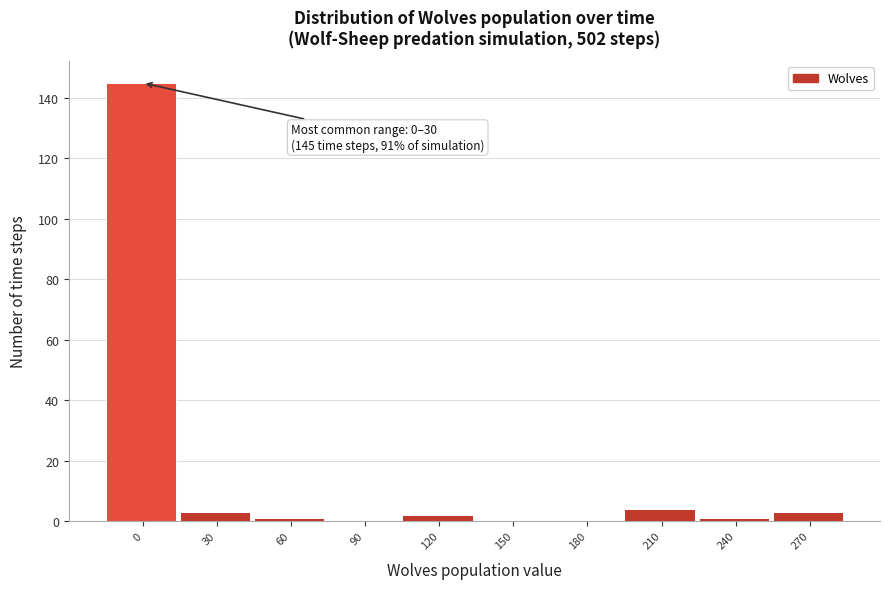

Reading left to right, extract all data points from this chart.

0=145	30=3	60=1	90=0	120=2	150=0	180=0	210=4	240=1	270=3